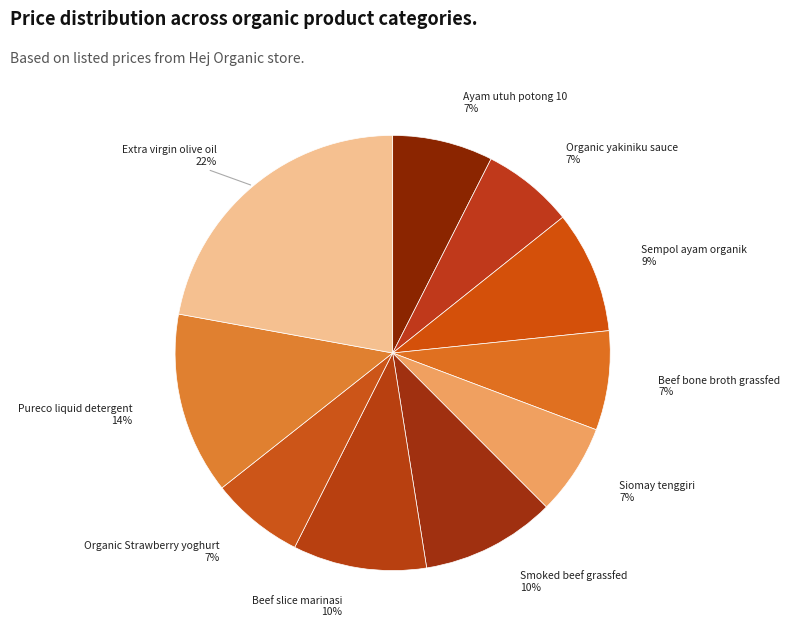

Approximately how many times larger is the value at Extra virgin olive oil compared to Sempol ayam organik?

2.4